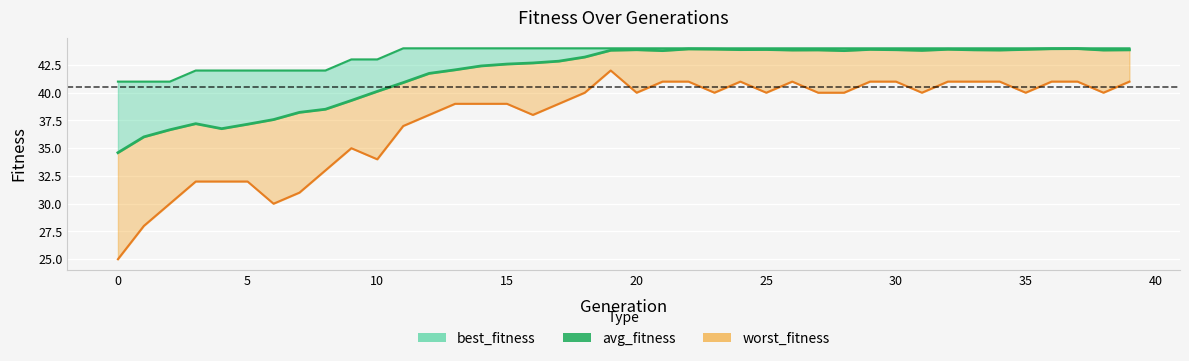

The value at 12 is 19.8. True or false?

False